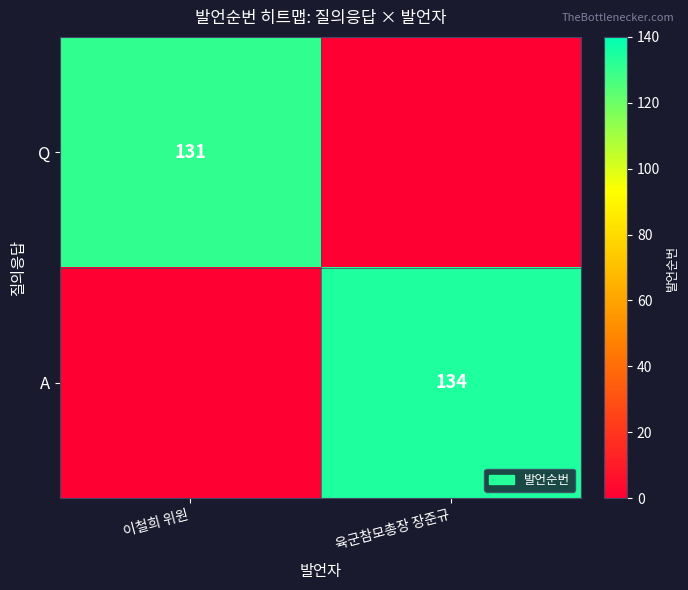

What is the total value across all series at 육군참모총장 장준규?

134